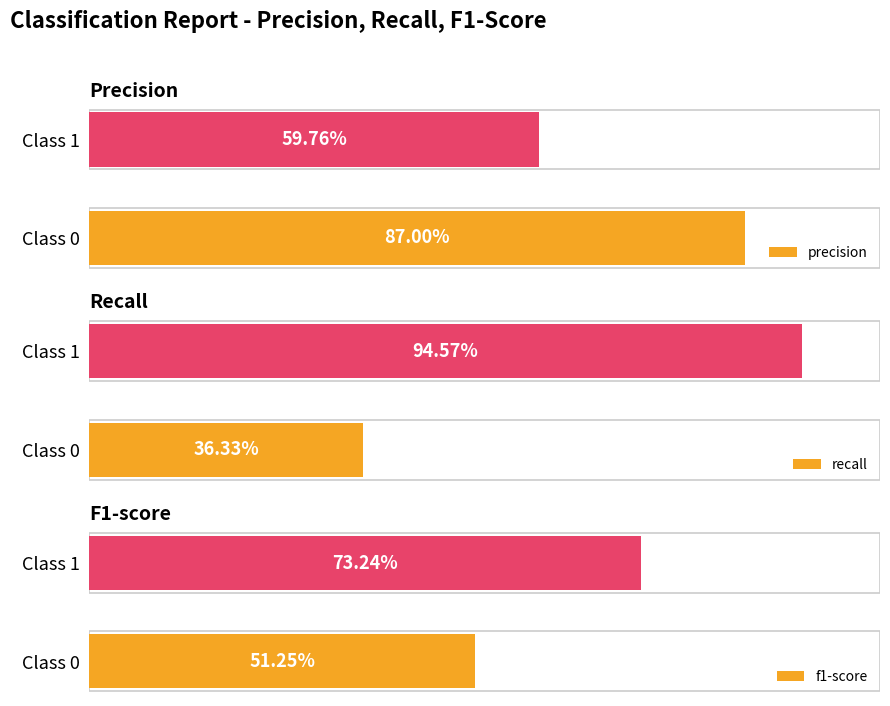

What is the approximate value of precision at Class 0?

0.9